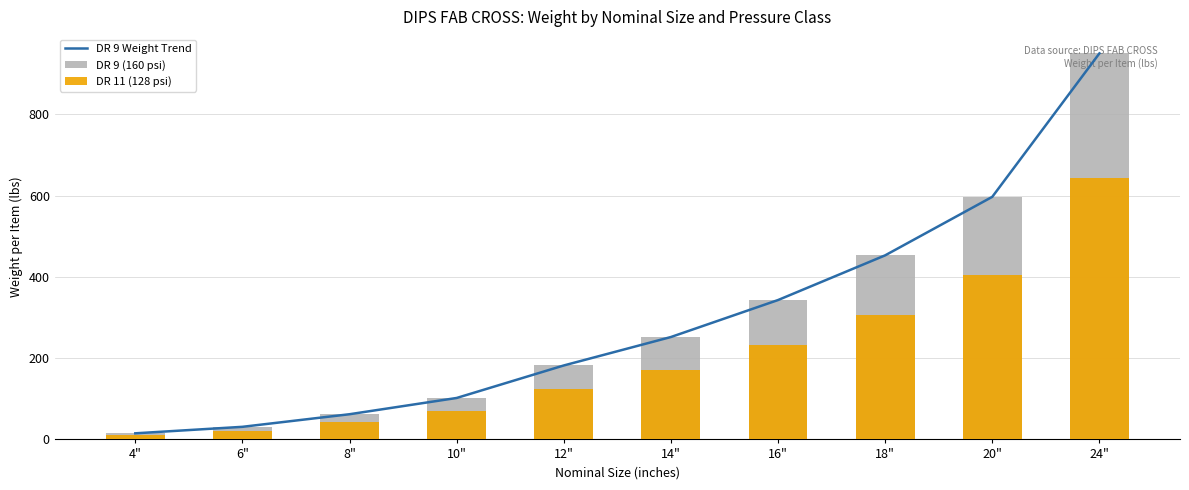

True or false: DR 11 (128 psi) has a value of 169 at 12".

False